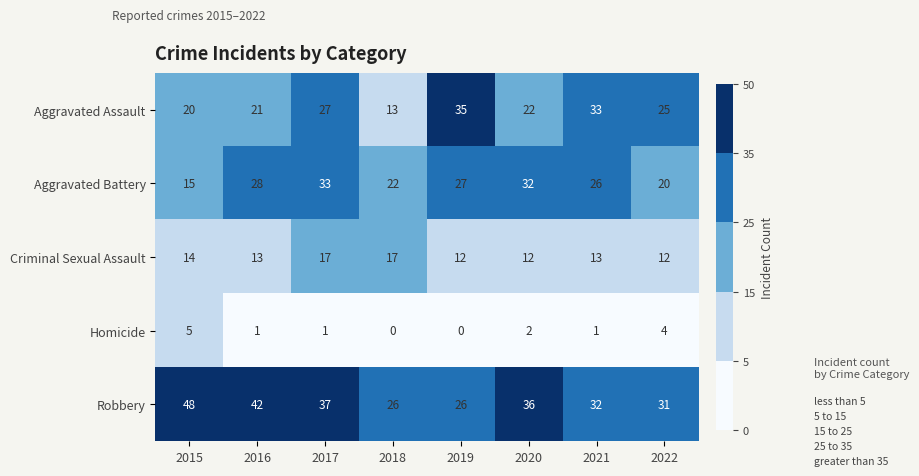

What is the difference between the highest and lowest values at 2017?

36